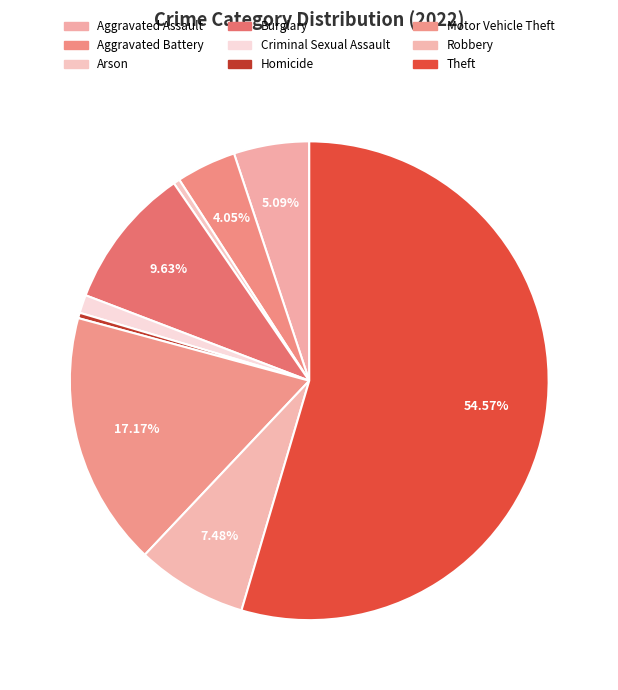

Which category has the biggest portion of the pie?

Theft